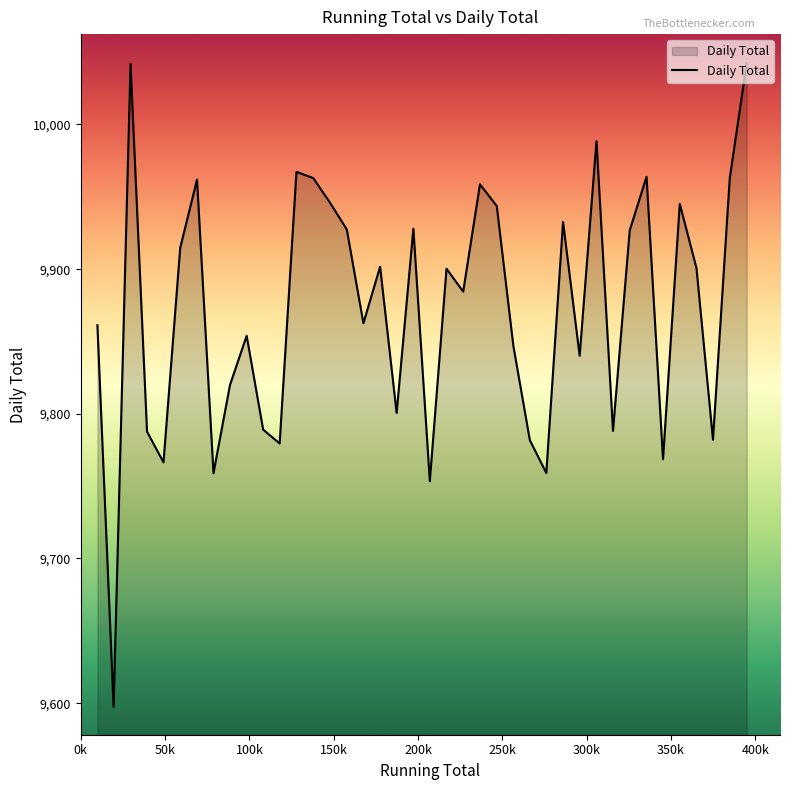

What is the smallest value displayed?

9597.4